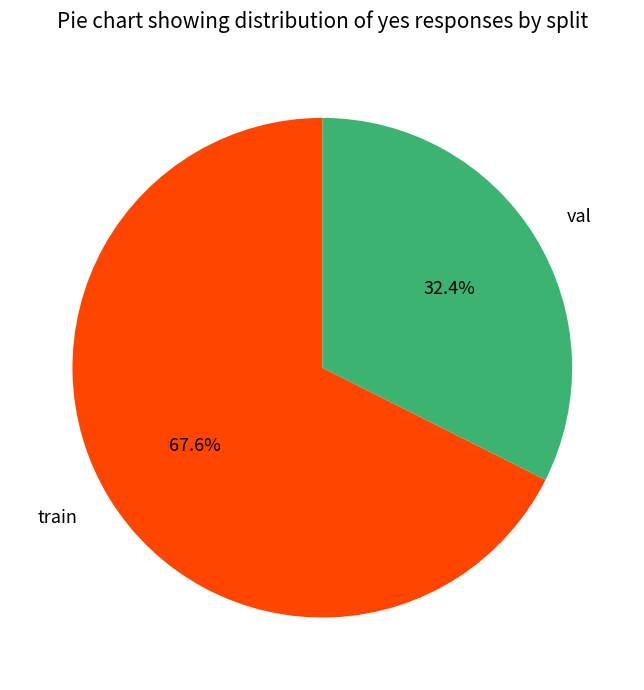

Which category has the smallest portion of the pie?

val